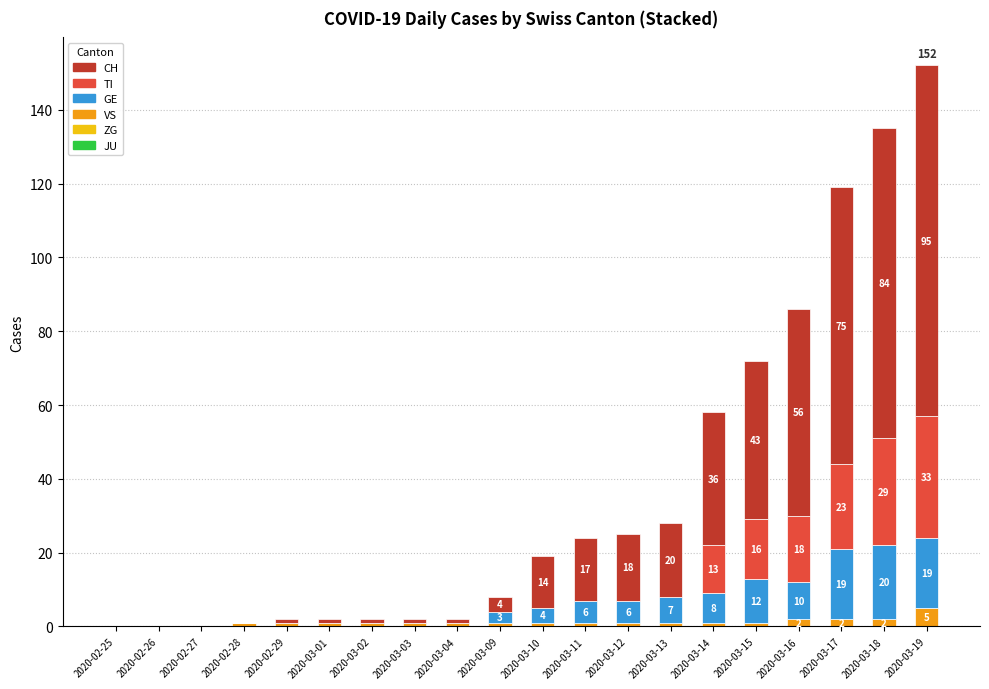

At which category is the sum across all series the highest?

2020-03-19